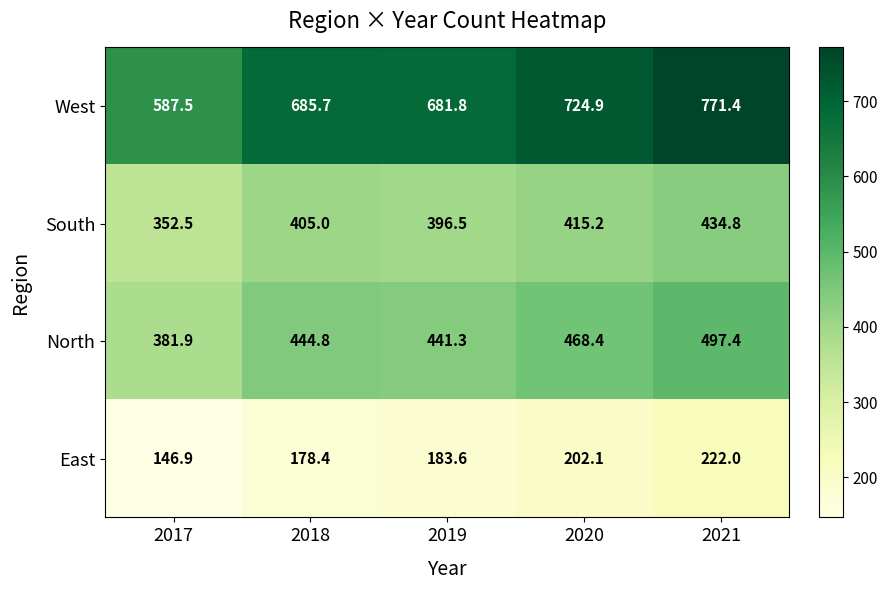

Reading left to right, what are all the values shown in this chart?

West: 2017=587.5	2018=685.7	2019=681.8	2020=724.9	2021=771.4
South: 2017=352.5	2018=405.0	2019=396.5	2020=415.2	2021=434.8
North: 2017=381.9	2018=444.8	2019=441.3	2020=468.4	2021=497.4
East: 2017=146.9	2018=178.4	2019=183.6	2020=202.1	2021=222.0